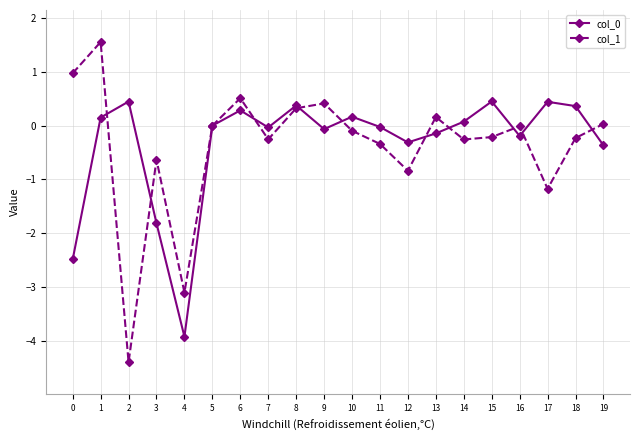

What is the approximate value of col_1 at 17?

-1.2